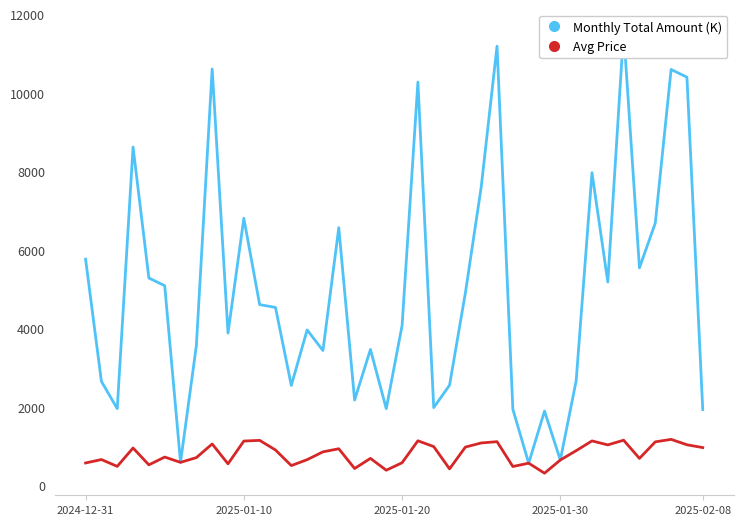

What position from the left is 23?

24